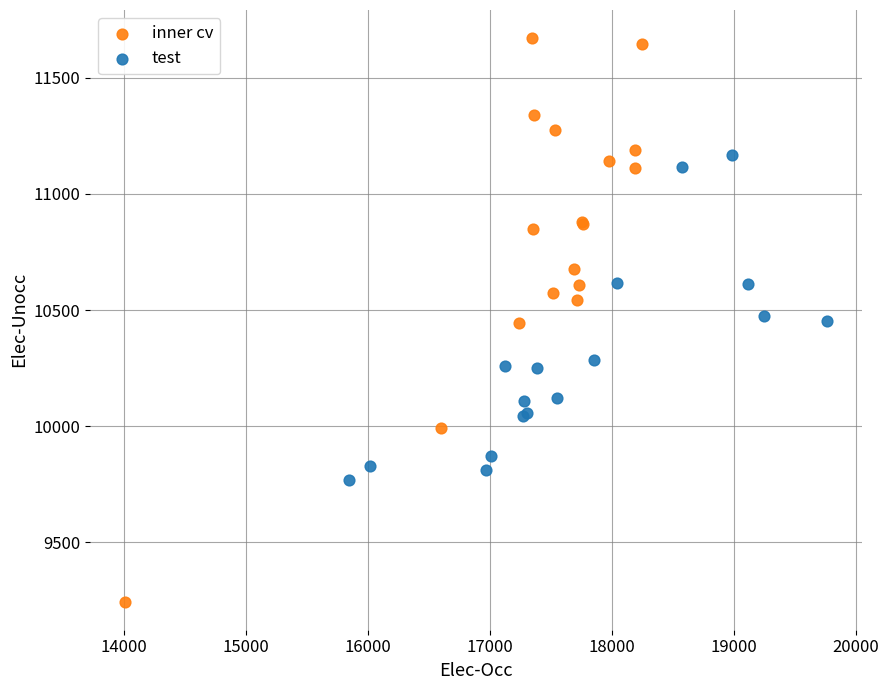

Which series contains the lowest Y value?

inner cv